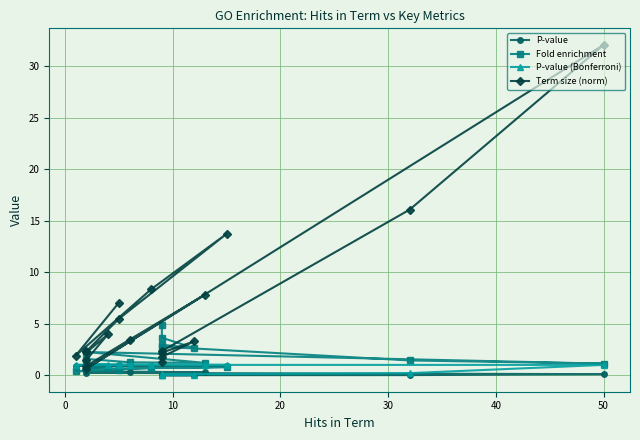

How many intersections are there between Fold enrichment and P-value?

1